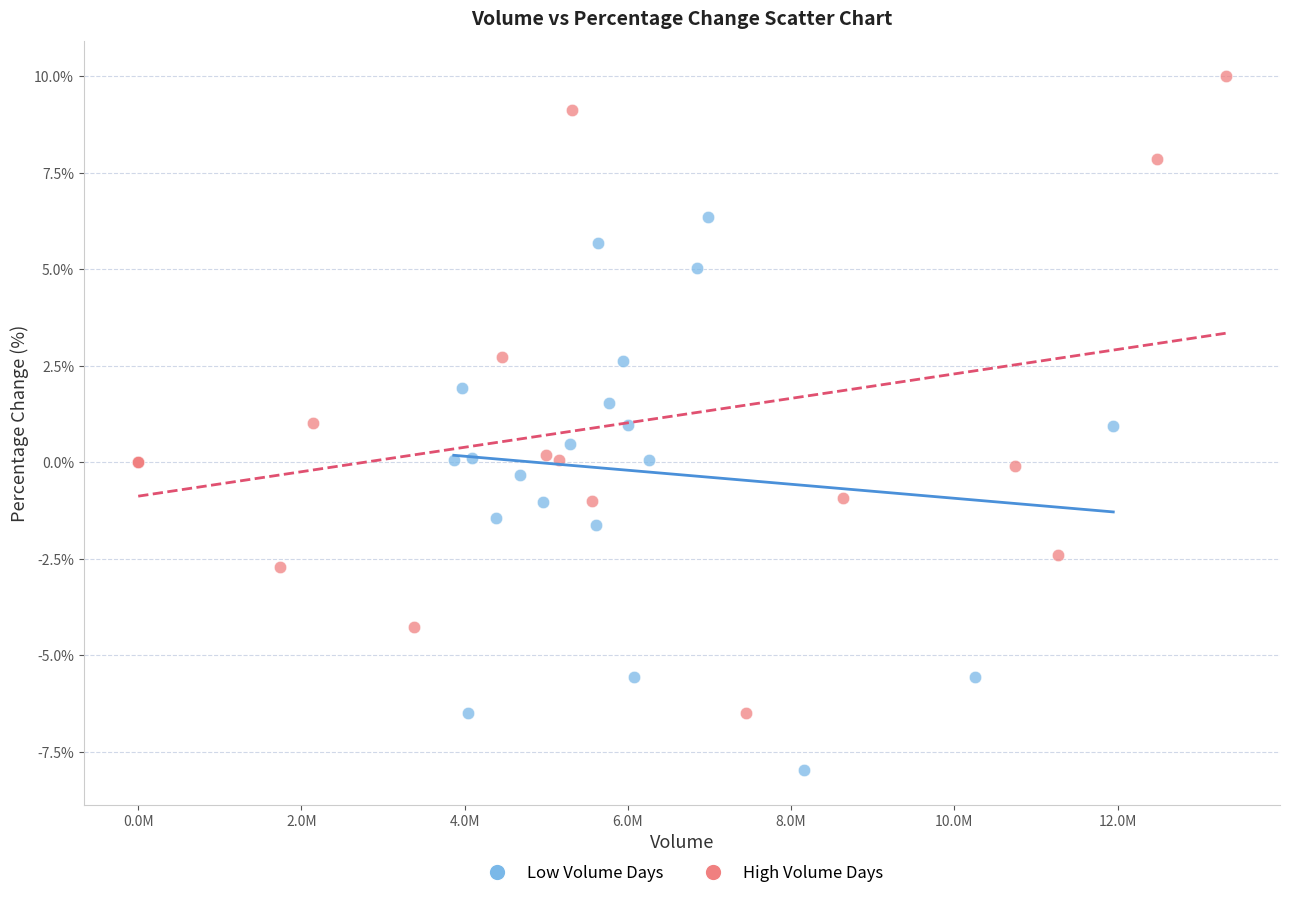

Which series contains the lowest Y value?

Low Volume Days